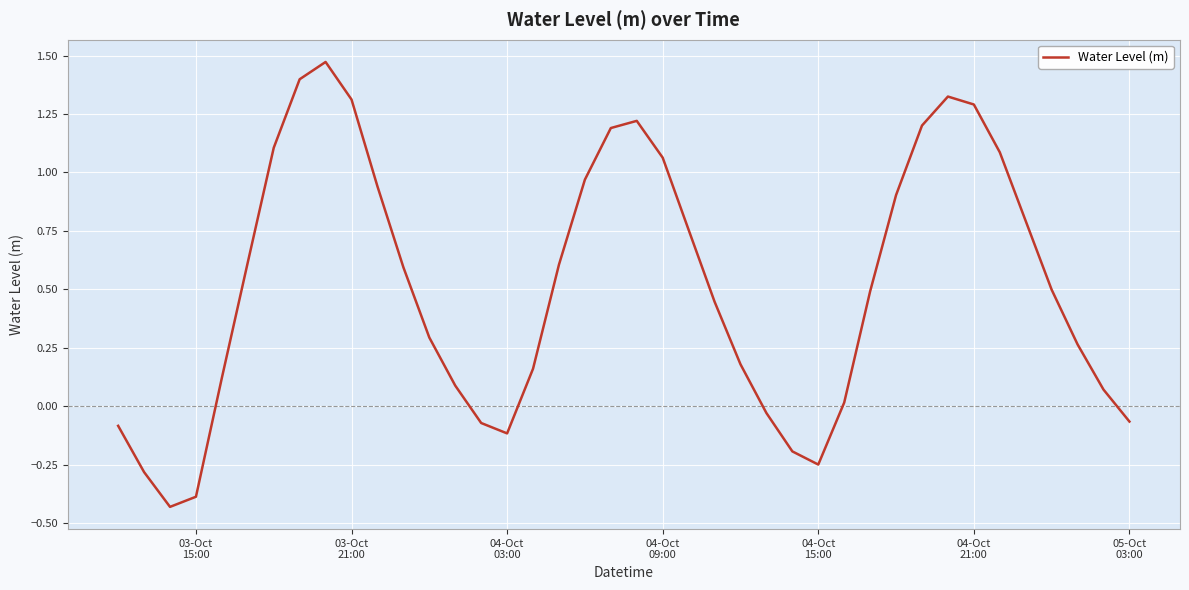

What is the difference between the maximum and minimum values?

1.9